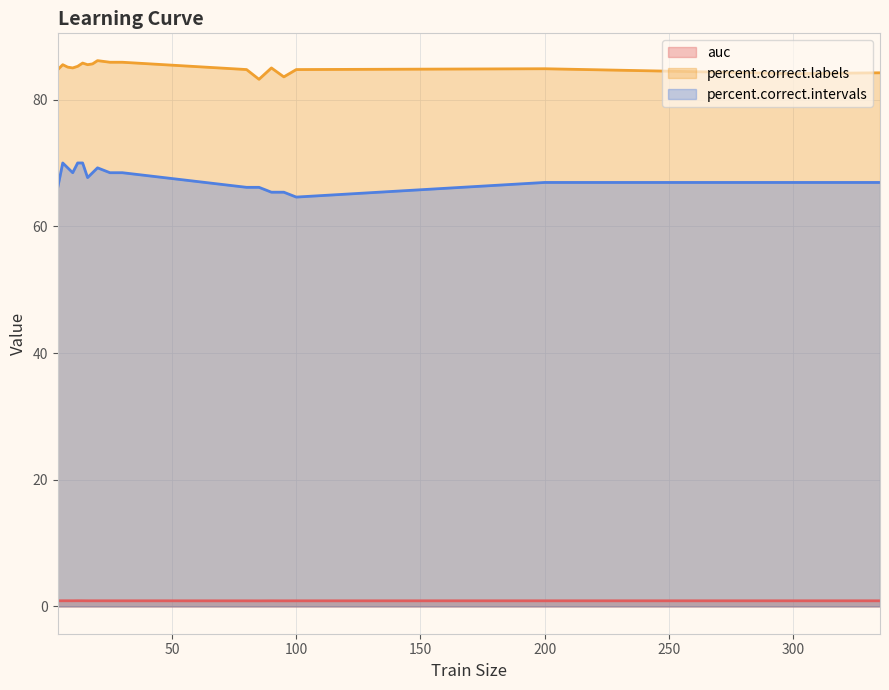

What is the sum of all percent.correct.labels values?

1615.0